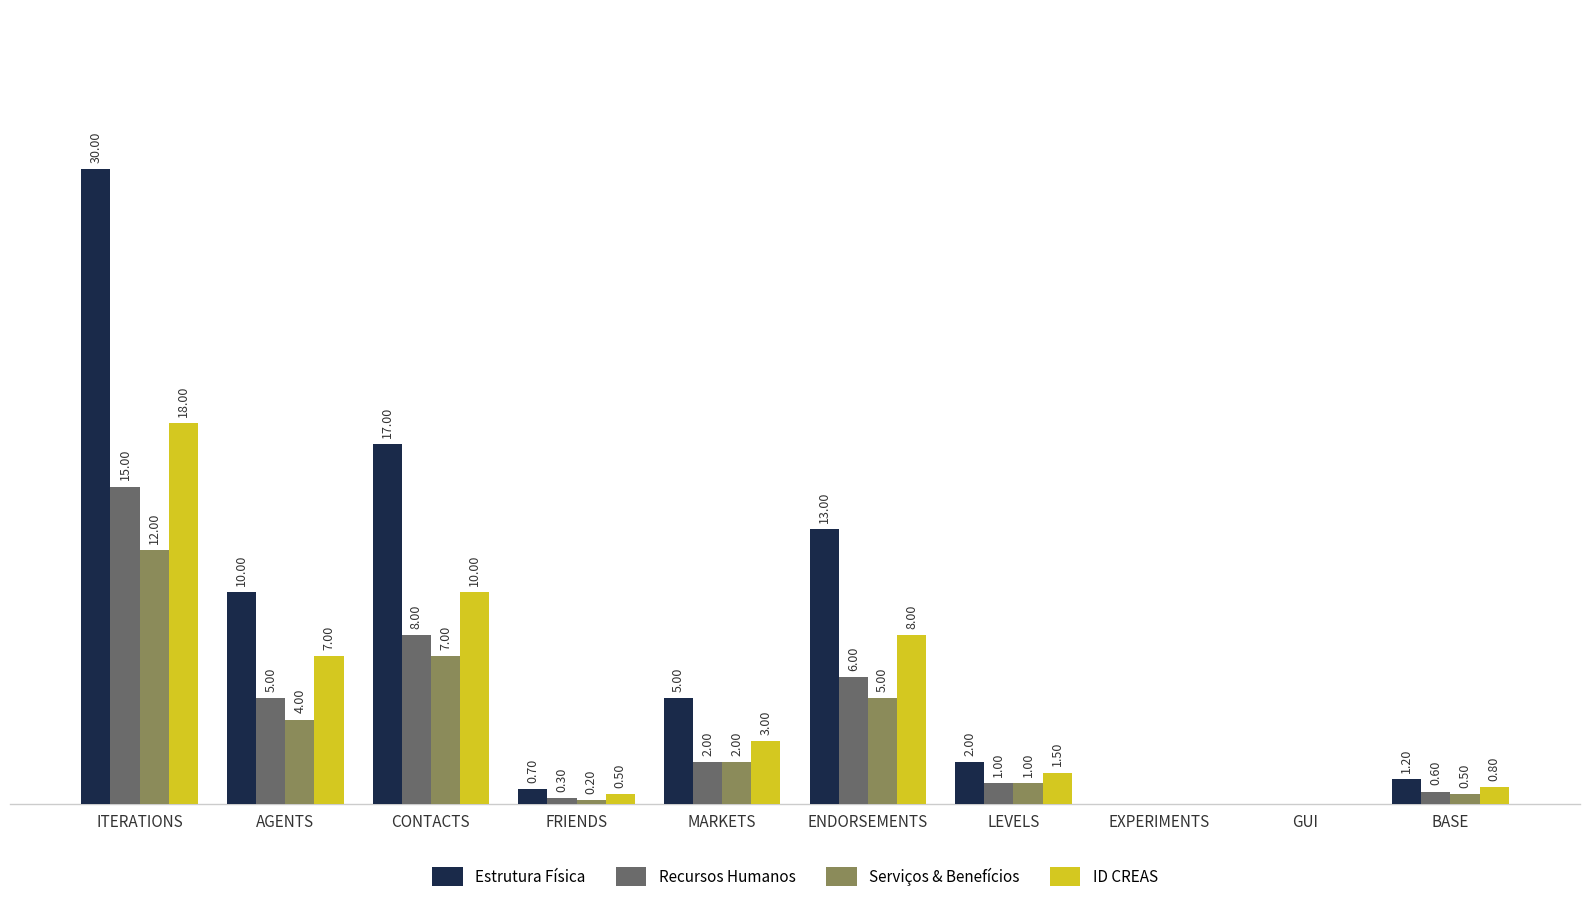

Where does the Serviços & Benefícios series first go above 2?

ITERATIONS